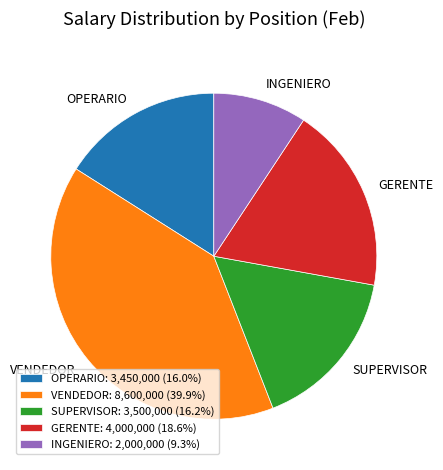

How many slices are in this pie chart?

5